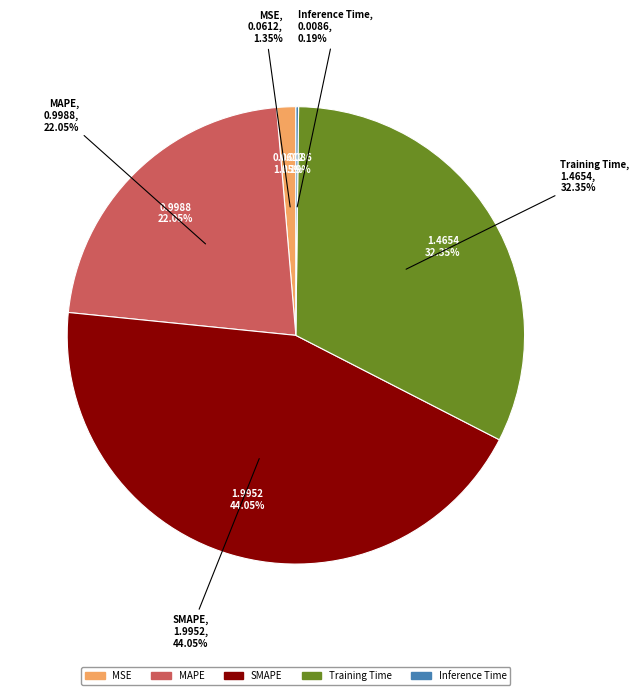

How many segments does this pie chart have?

5